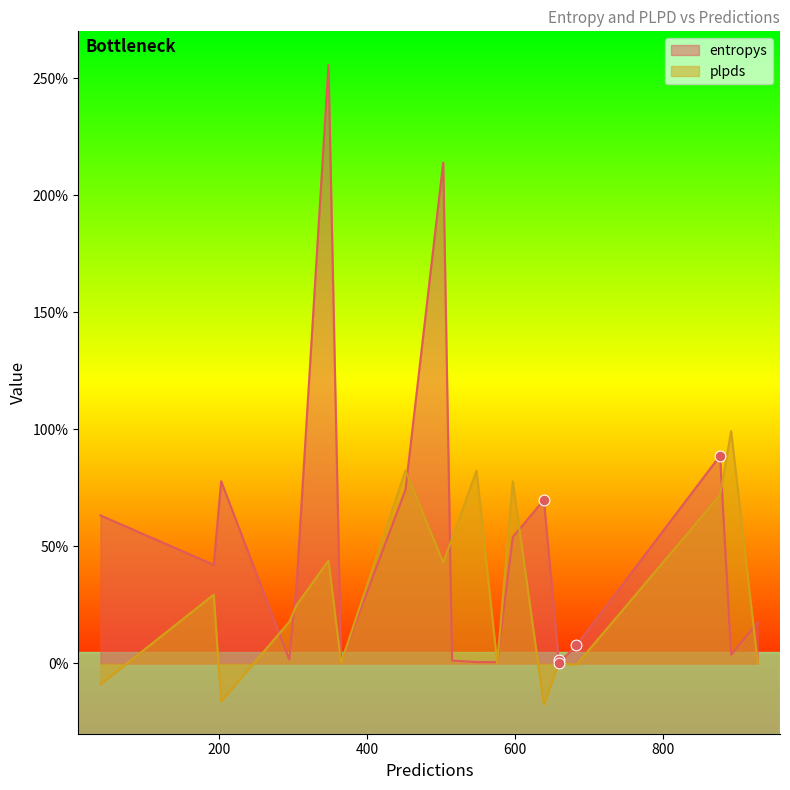

Which series contains the highest Y value?

entropys